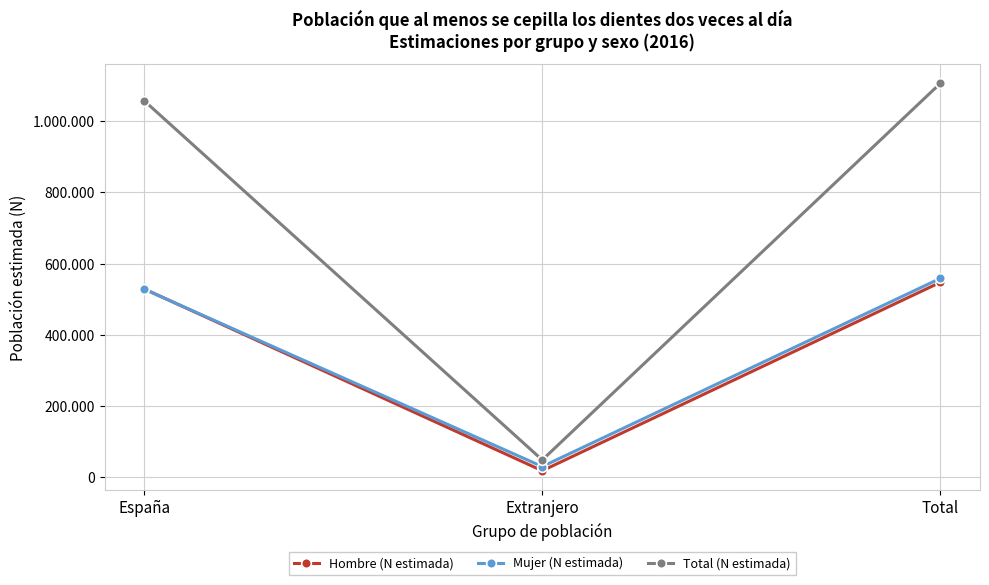

Reading left to right, list all the values displayed in this chart.

Hombre (N estimada): 529031	18553	547584
Mujer (N estimada): 528284	30277	558561
Total (N estimada): 1057315	48830	1106145